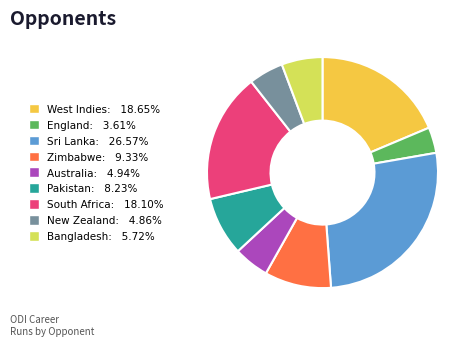

Which category has the smallest portion of the pie?

England